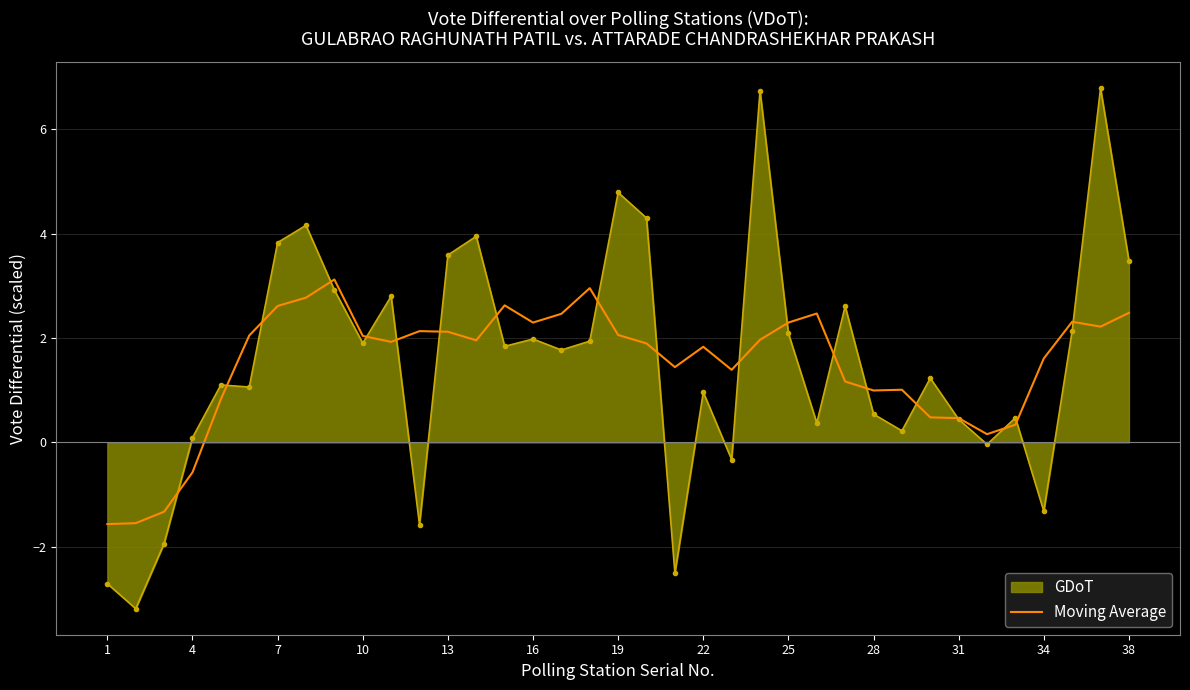

Which series has the largest range (max minus min)?

GDoT